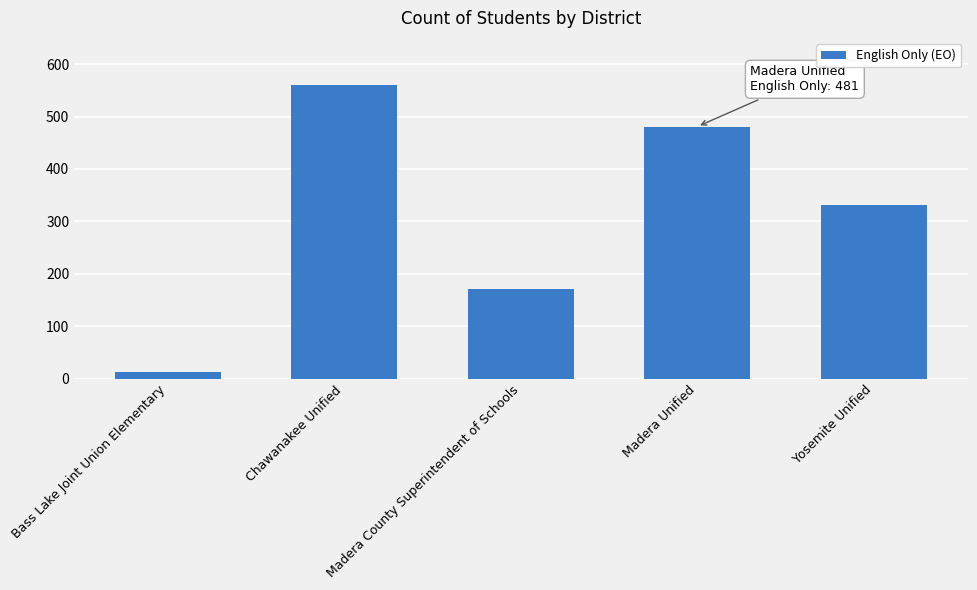

What is the average value?

311